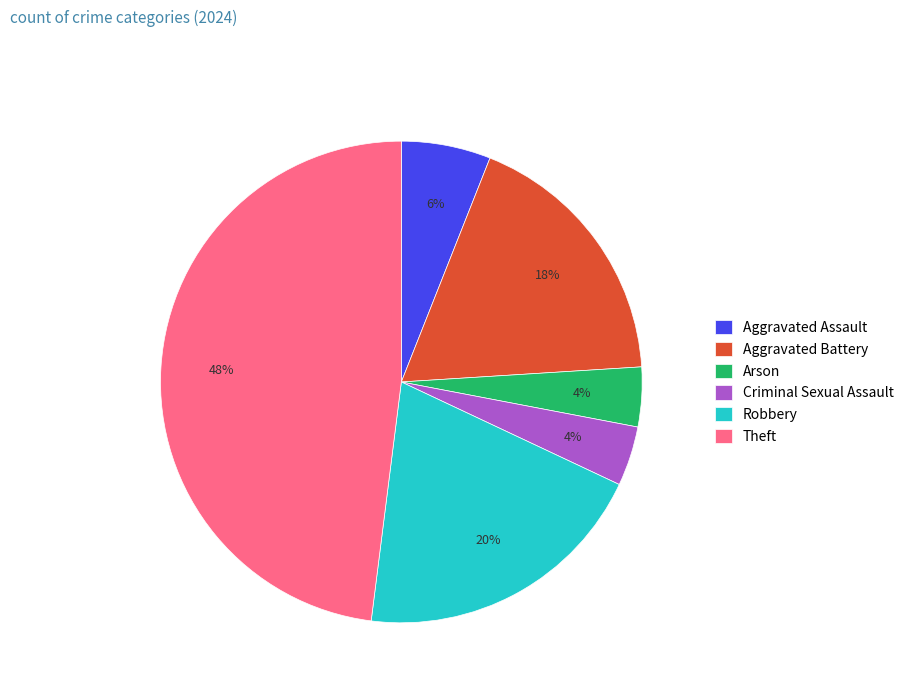

True or false: Criminal Sexual Assault accounts for 4% of the total.

True